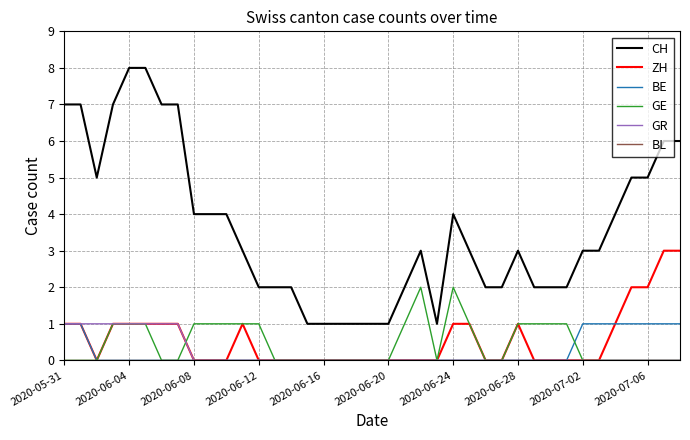

What is the highest value of the CH series?

8